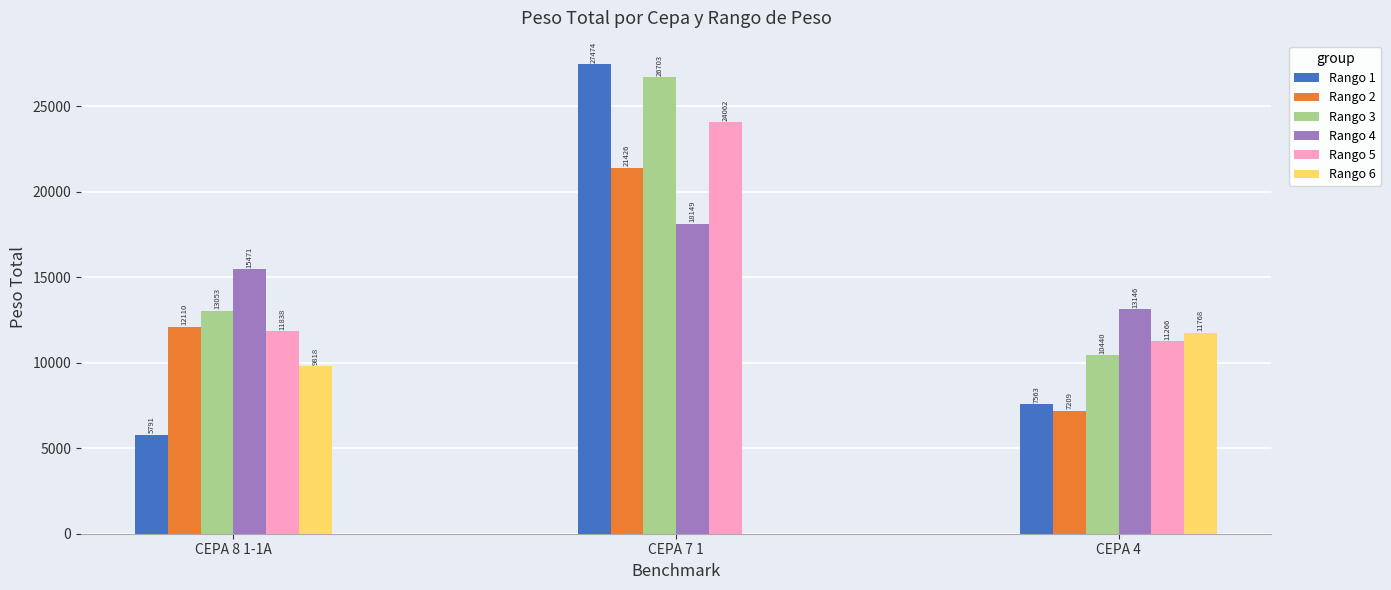

What is the sum of the Rango 6 values at CEPA 7 1 and CEPA 8 1-1A?

9818